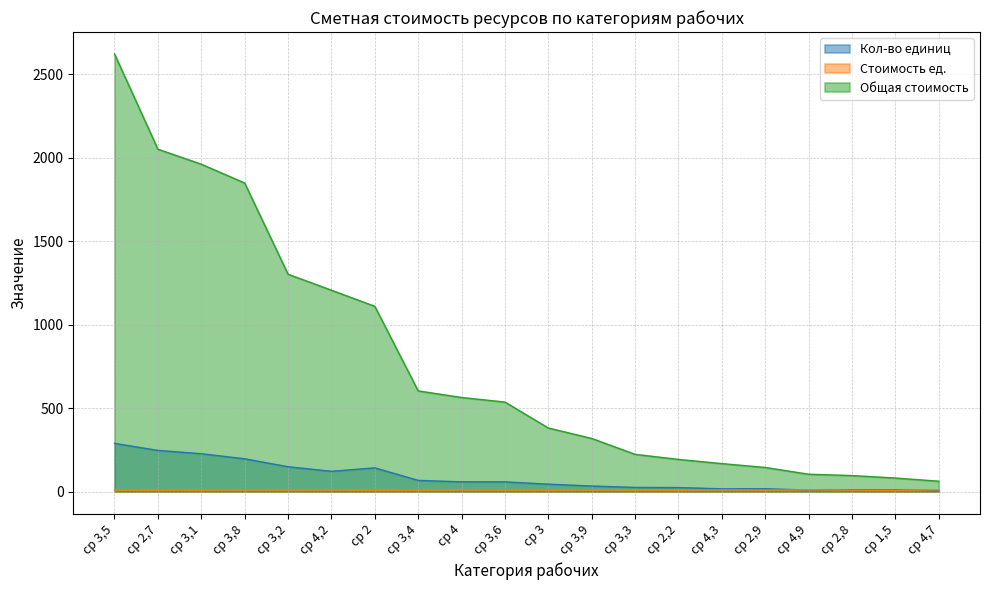

Which category has the lowest value across all series?

ср 4,7